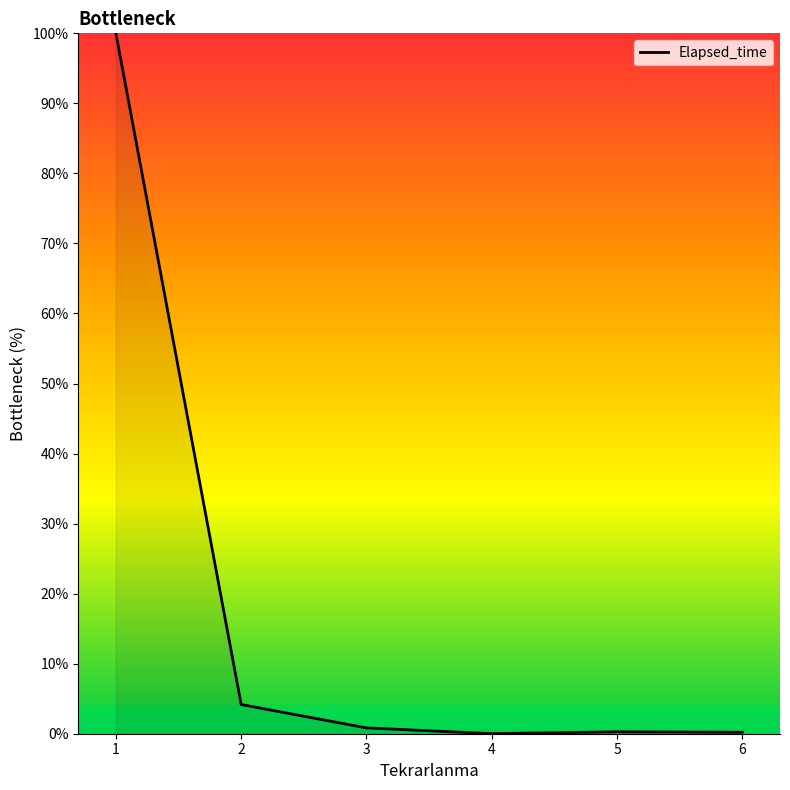

What is the maximum value shown in the chart?

100.0